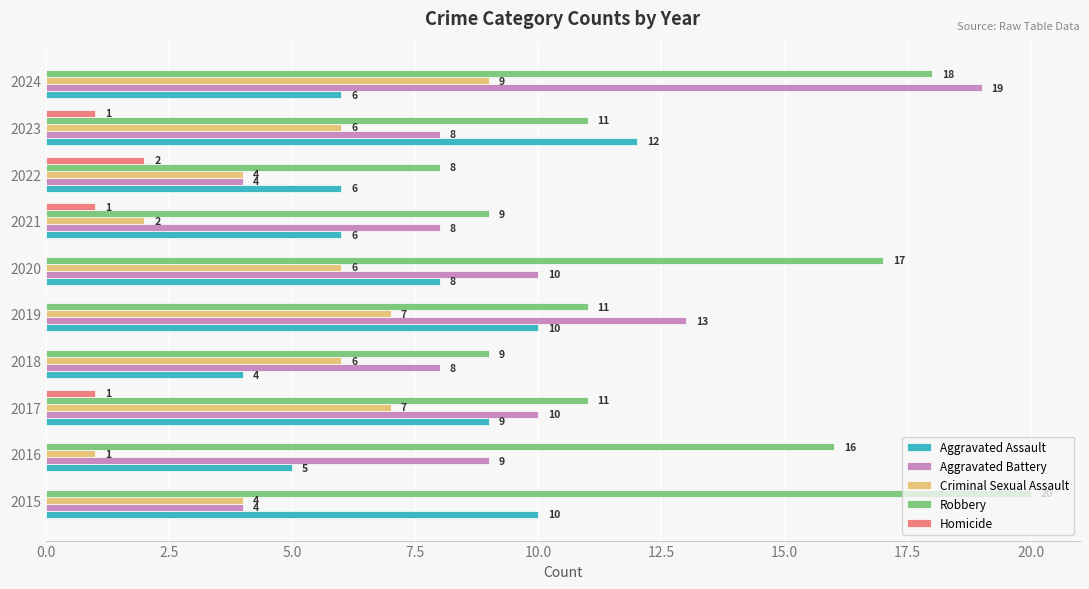

What are all the series names shown in the legend?

Aggravated Assault, Aggravated Battery, Criminal Sexual Assault, Robbery, Homicide